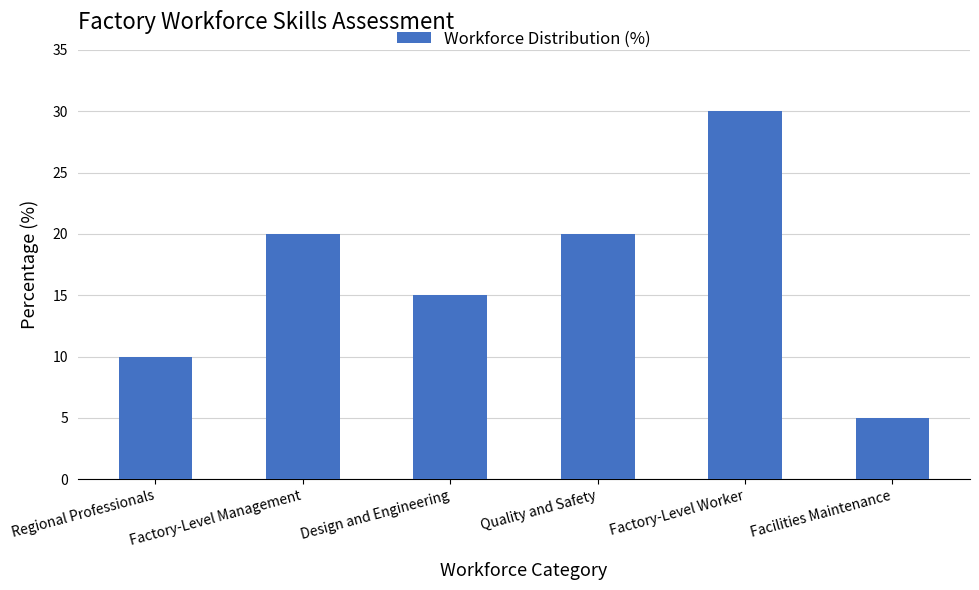

What is the average value?

17